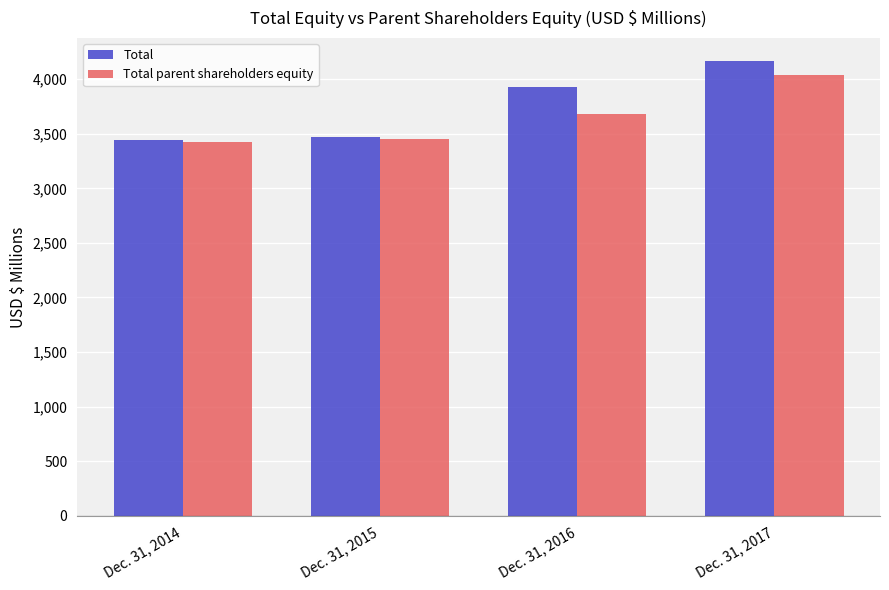

How many data points in Total are less than 3926?

2